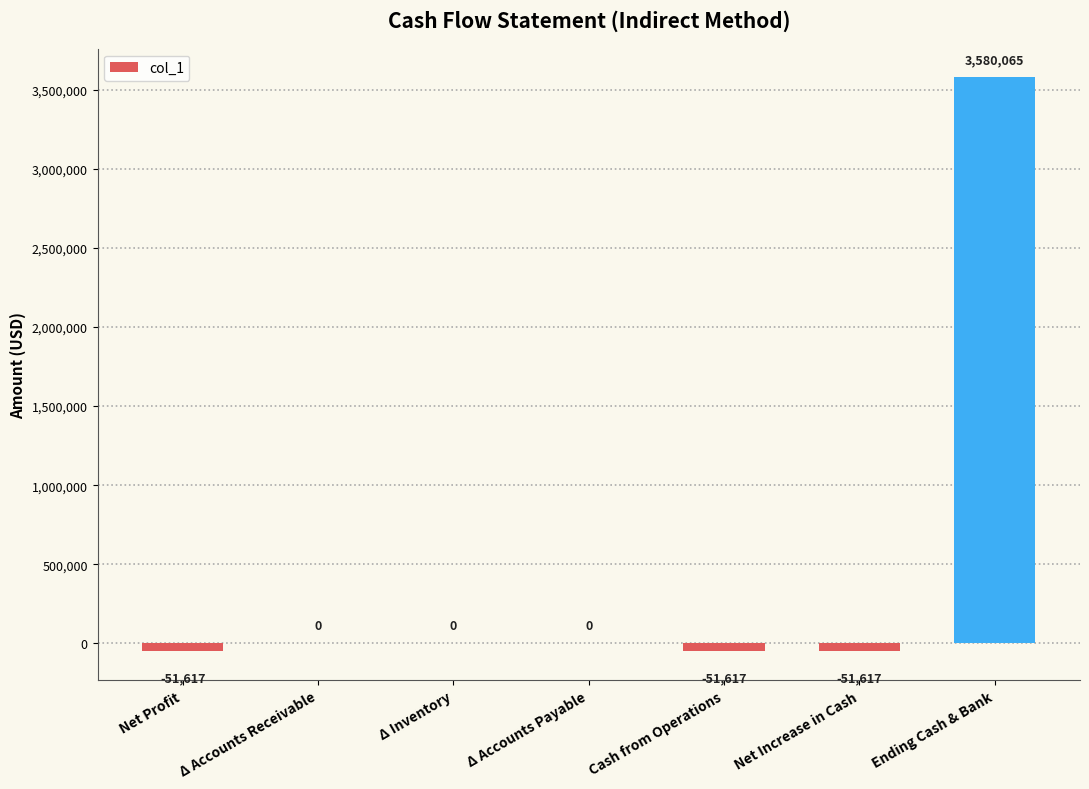

What value does the data have at Net Profit?

-51617.0